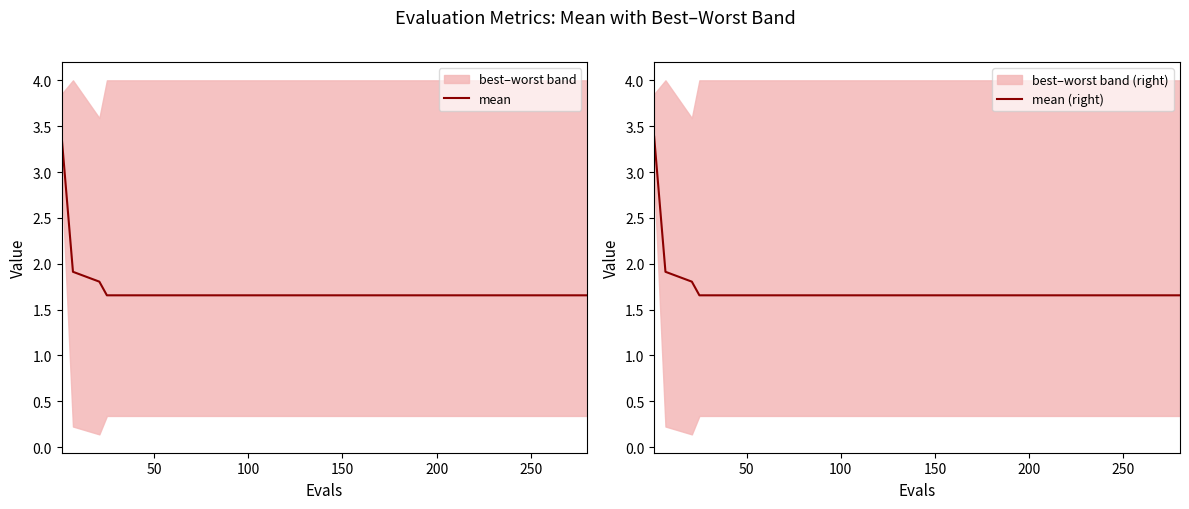

The value of mean (right) at 200 is 0.9. True or false?

False